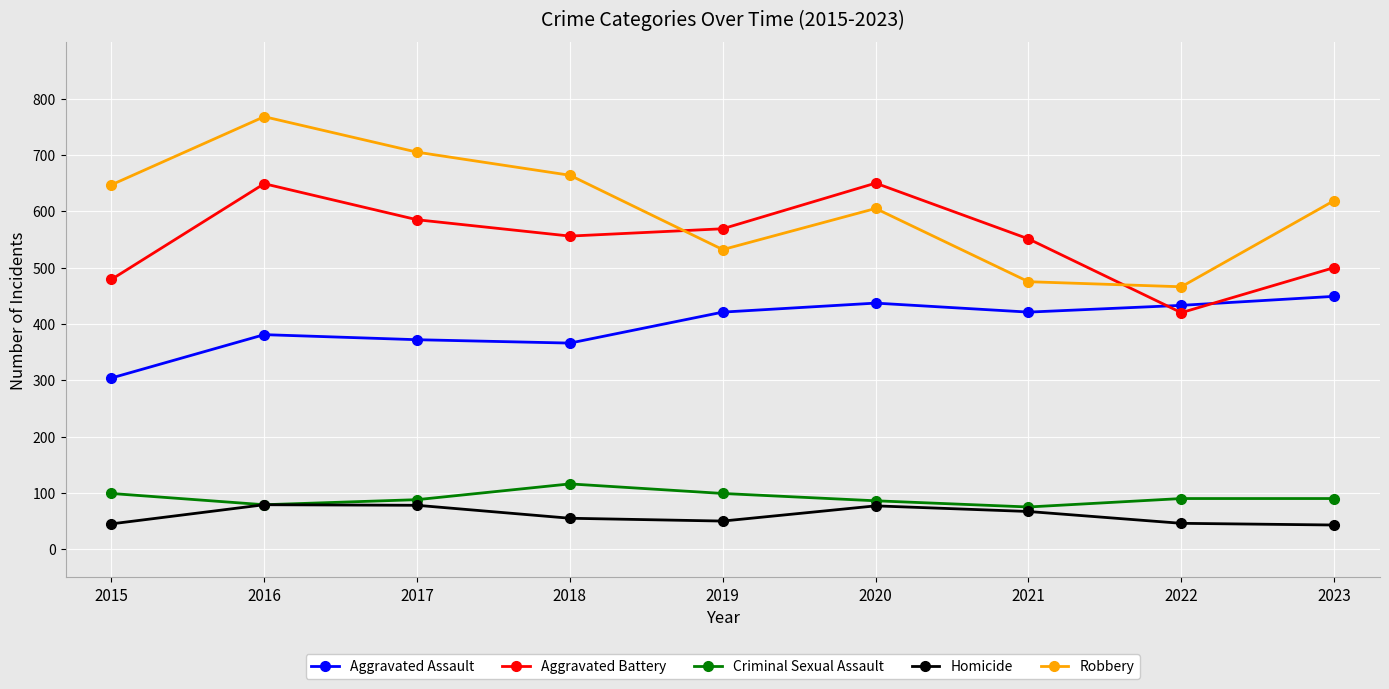

At how many categories does at least one series exceed 68?

9